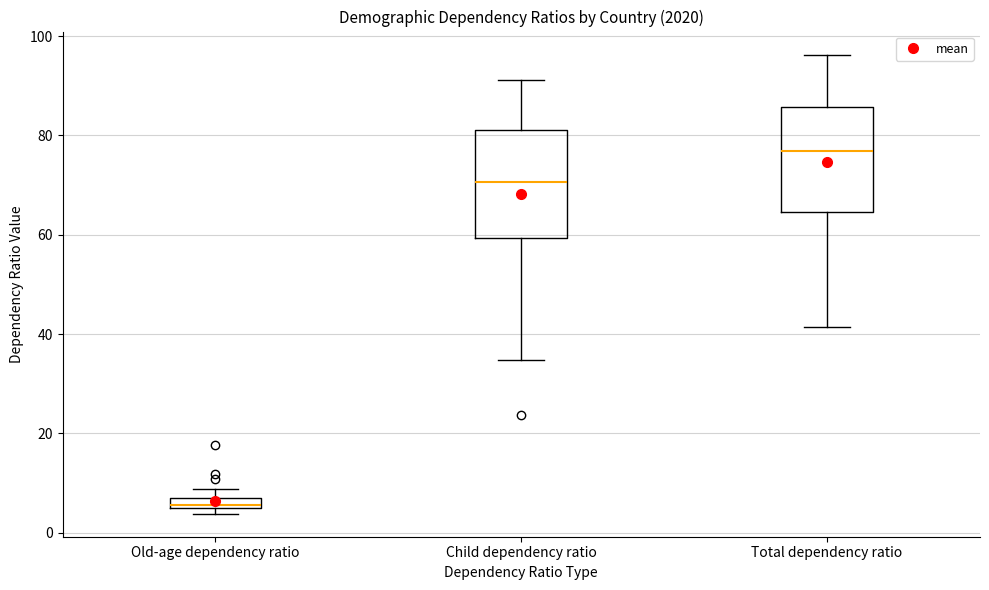

Which box has the lowest median line?

Old-age dependency ratio